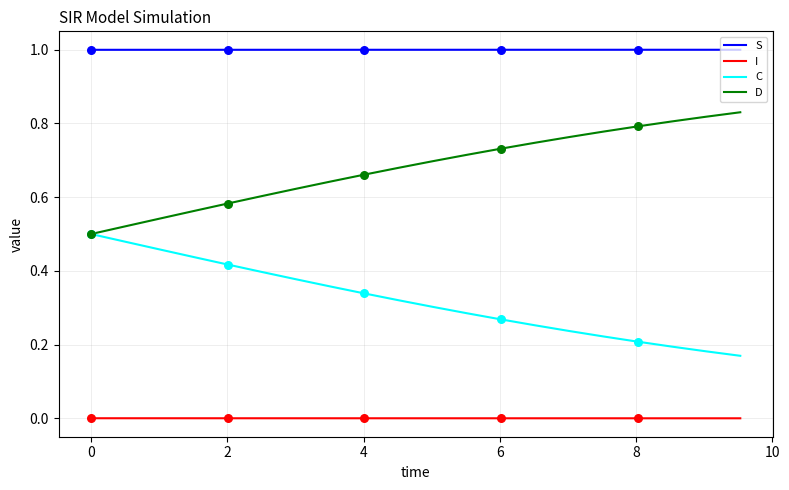

At how many categories does at least one series exceed 0?

20